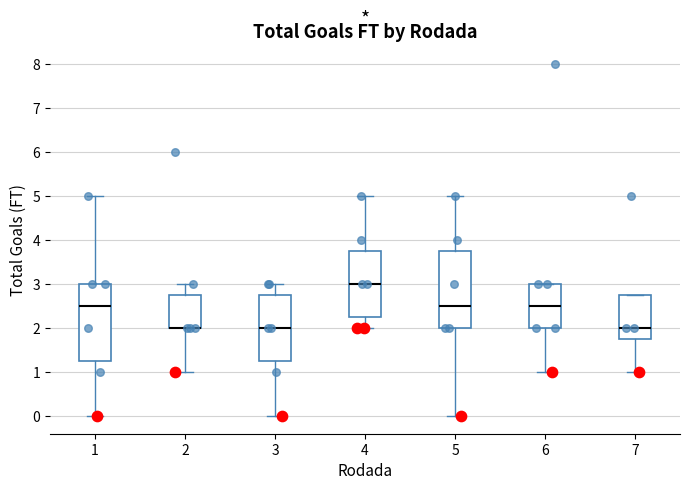

Reading left to right, transcribe this box plot: for each box, give where its median line is, the range the box spans, and where its two whiskers end, as read against the y-axis. The values are not printed on the chart, so give them approximately, as read against the axis.

1: median 2.5, box 1.3 to 3.0, whiskers 0.0 to 5.0
2: median 2.0 (drawn on the box's lower edge), box 2.0 to 2.8, whiskers 1.0 to 3.0
3: median 2.0, box 1.3 to 2.8, whiskers 0.0 to 3.0
4: median 3.0, box 2.3 to 3.8, whiskers 2.0 to 5.0
5: median 2.5, box 2.0 to 3.8, whiskers 0.0 to 5.0
6: median 2.5, box 2.0 to 3.0, whiskers 1.0 to 3.0
7: median 2.0, box 1.8 to 2.8, whiskers 1.0 to 2.8